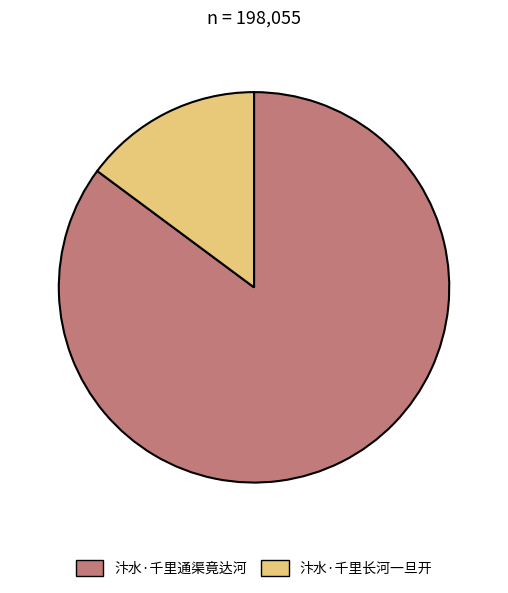

Which category has the biggest portion of the pie?

汴水·千里通渠竟达河